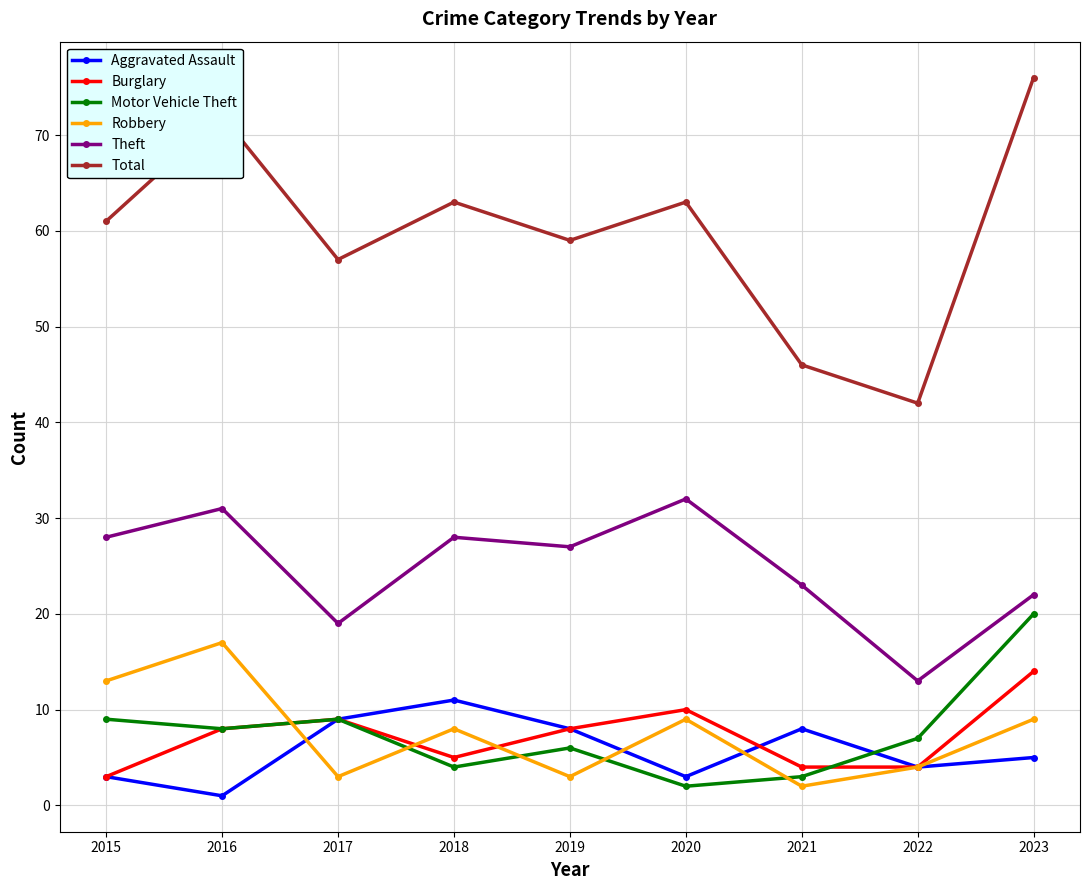

Where is the first local minimum for Aggravated Assault?

2016